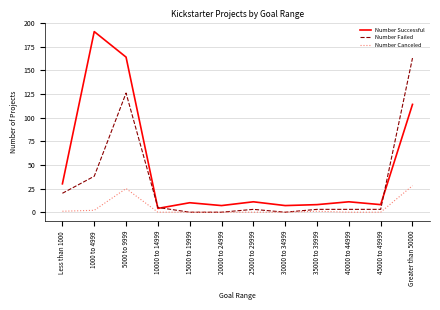

Between 35000 to 39999 and Greater than 50000, which series saw the biggest shift?

Number Failed